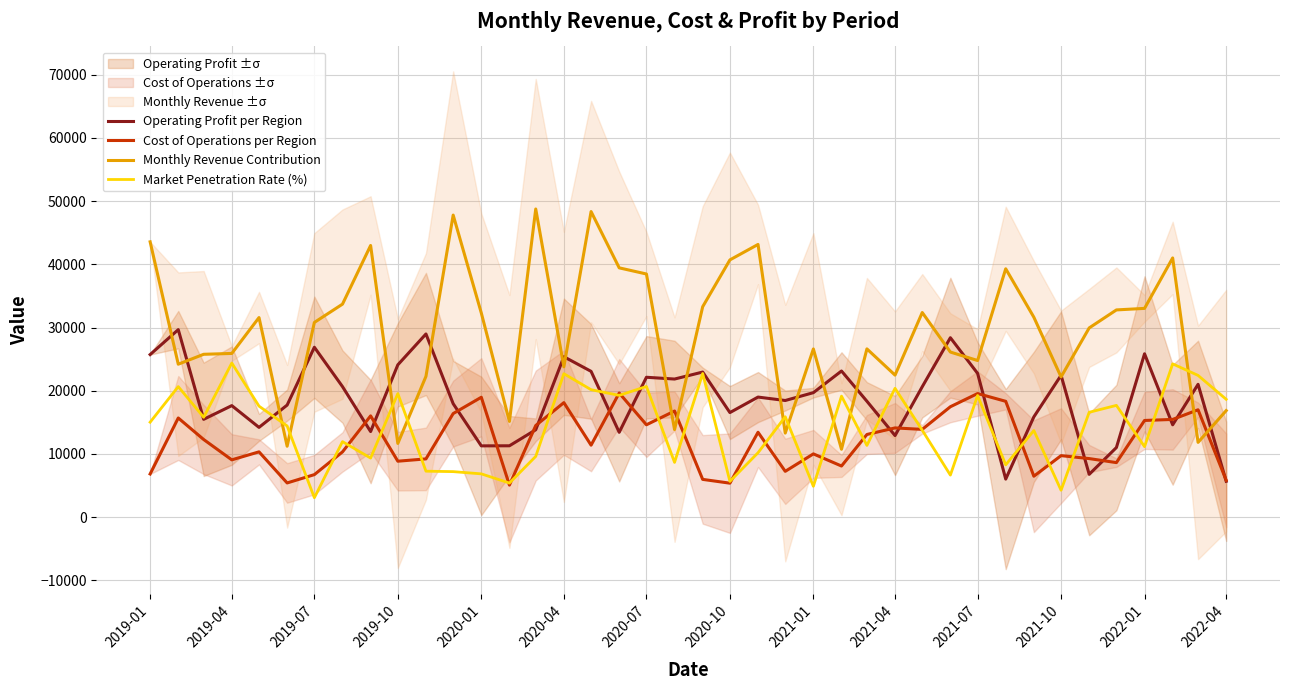

What is the highest value of the Operating Profit per Region series?

29665.0